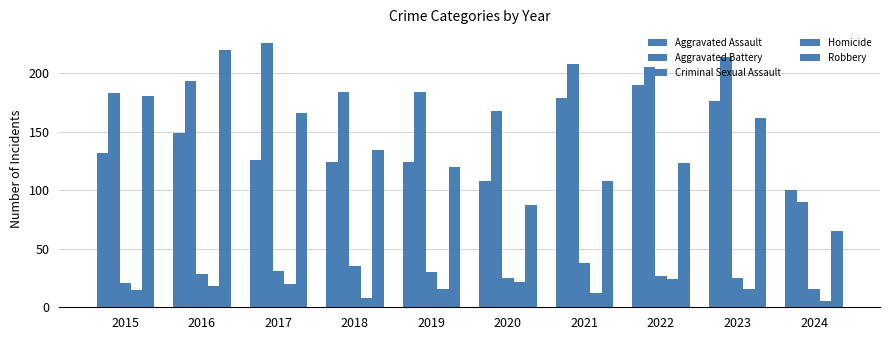

What is the difference between the highest and lowest values at 2024?

95